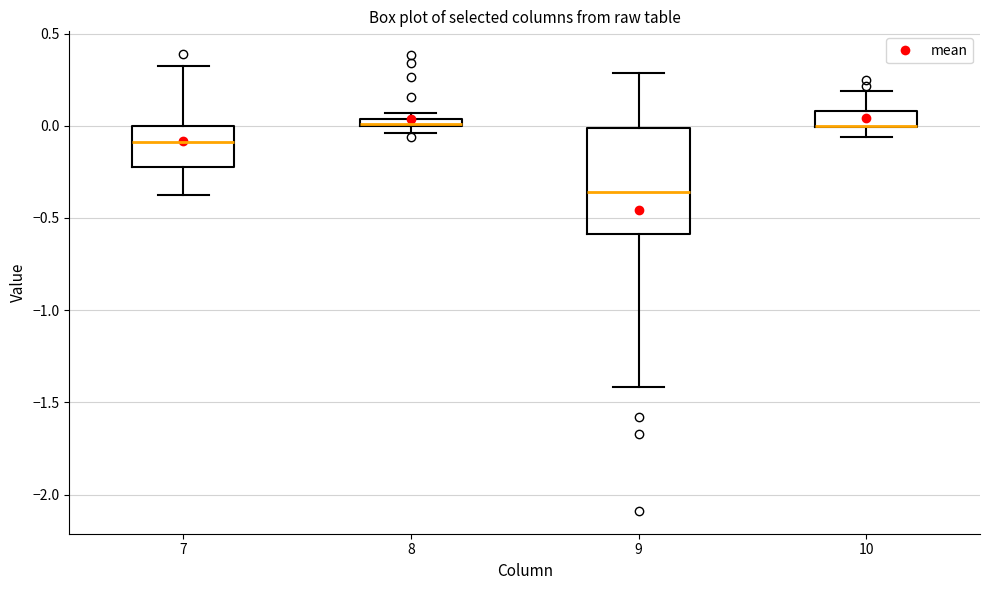

Where does the upper whisker of the box at x = 10 end on the y-axis? The values are not printed on the chart, so give them approximately, as read against the axis.

0.20